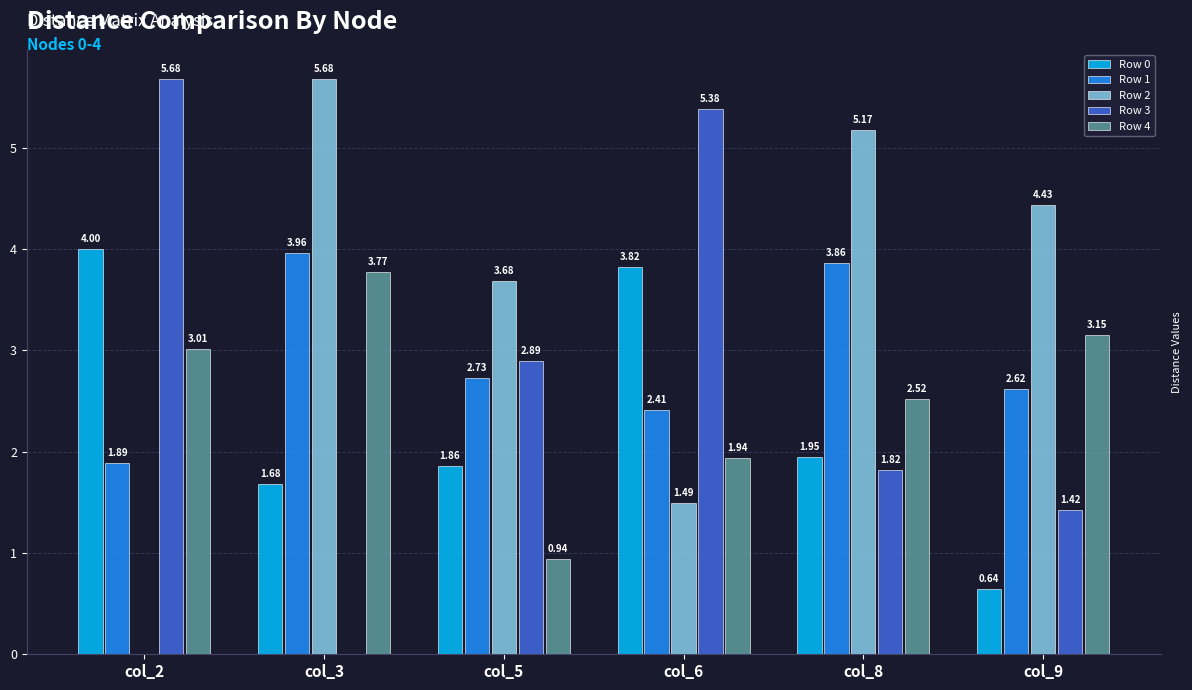

What is the sum of all Row 4 values?

15.3